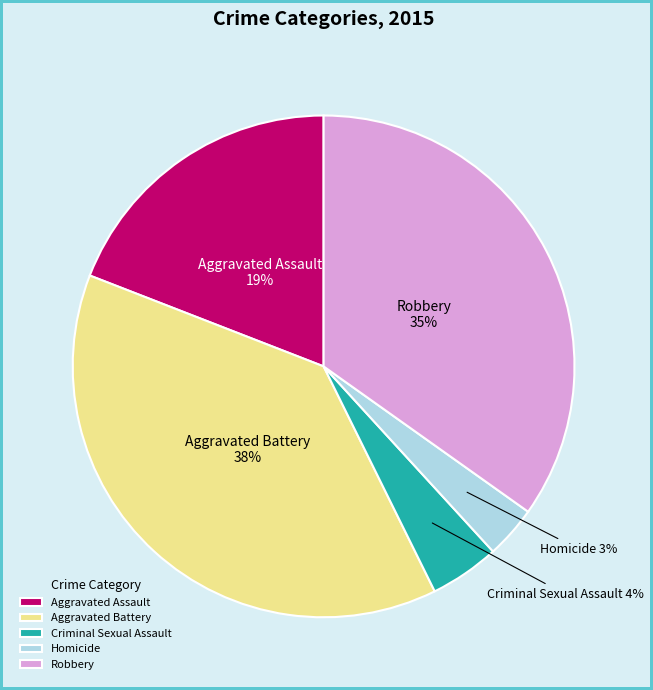

Which slice is the smallest?

Homicide